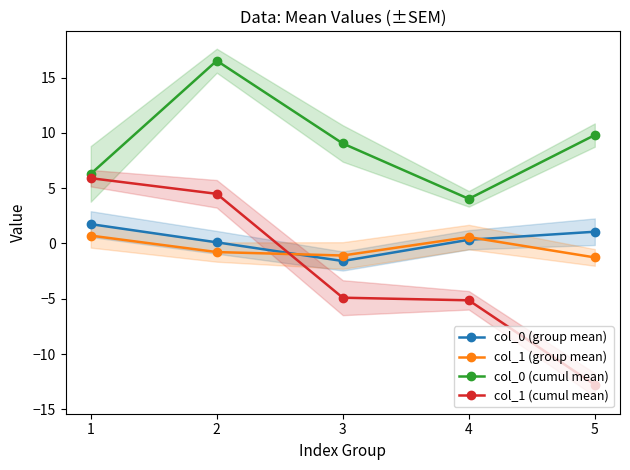

What is the maximum value shown in the chart?

16.5